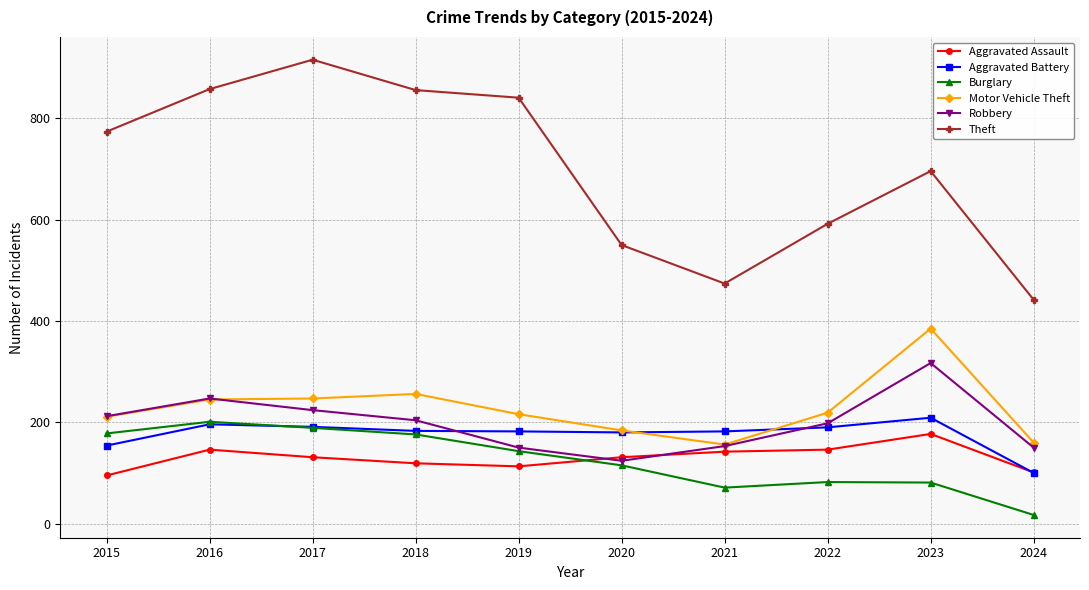

What value does the Robbery series have at 2015?

212